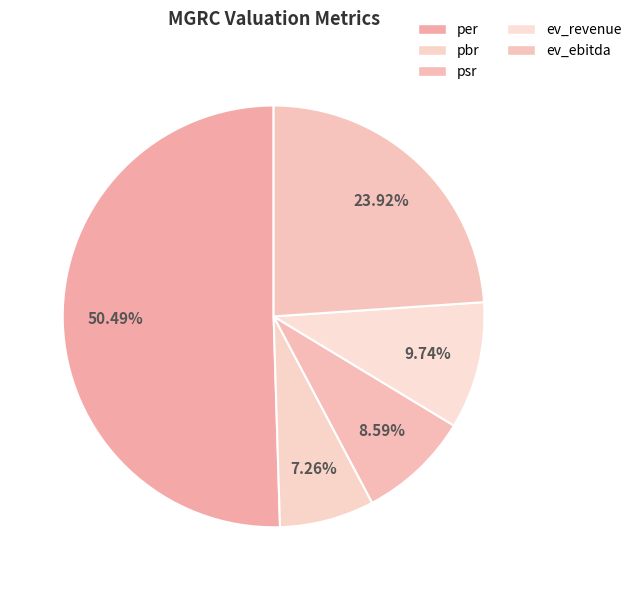

What percentage do per and pbr together represent?

57.7%